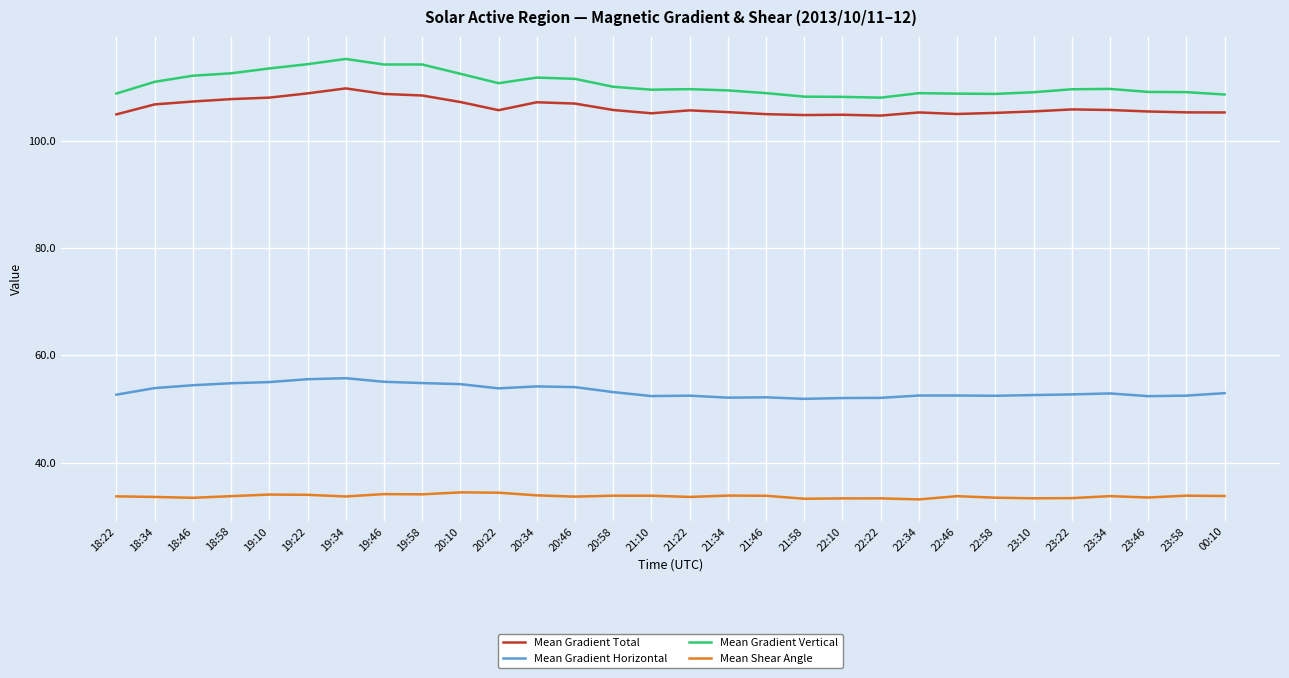

Which series has the largest range (max minus min)?

Mean Gradient Vertical